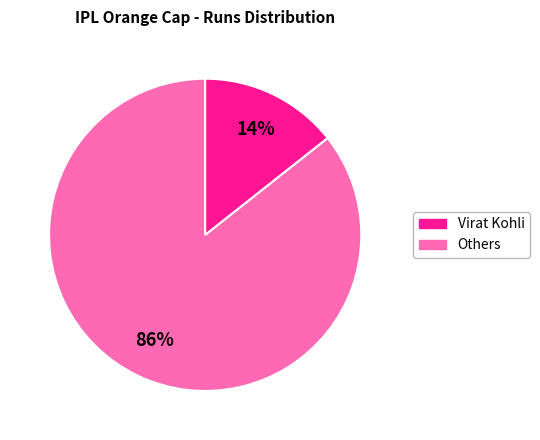

How many slices are in this pie chart?

2